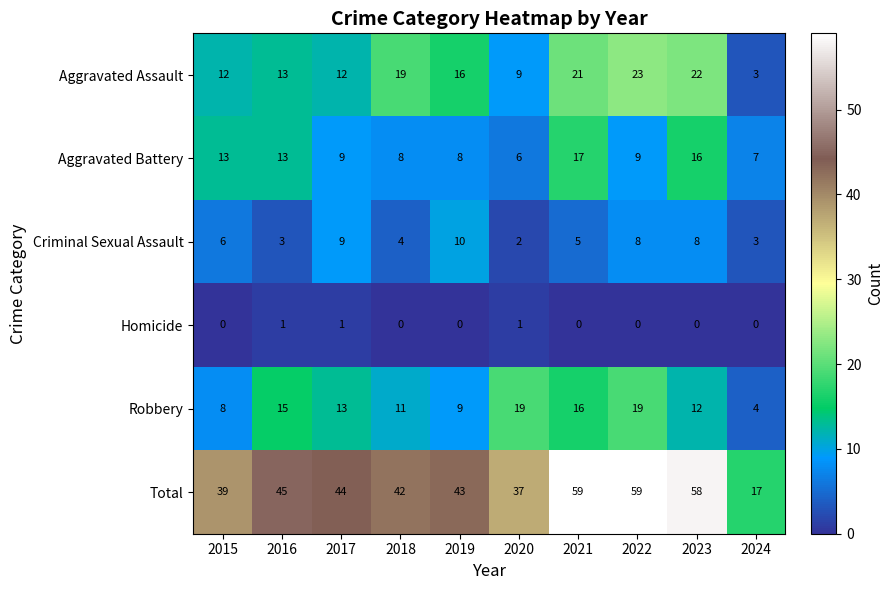

What is the greatest value displayed?

59